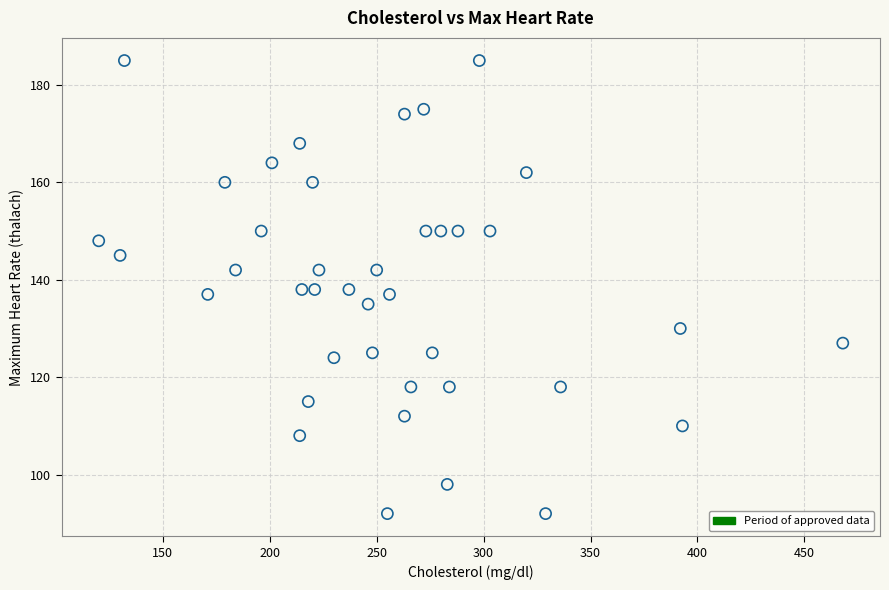

What is the range of Y values (max minus min)?

93